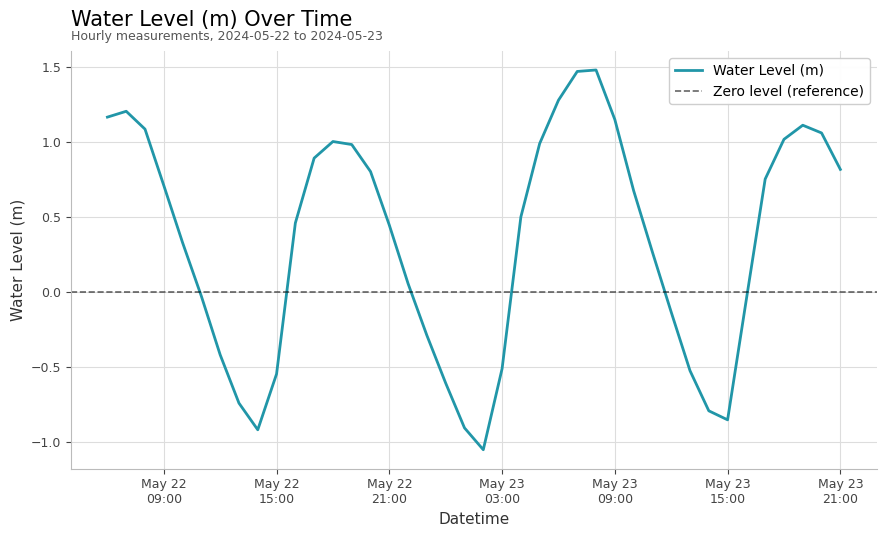

Does the chart display data point markers on the line(s)?

No